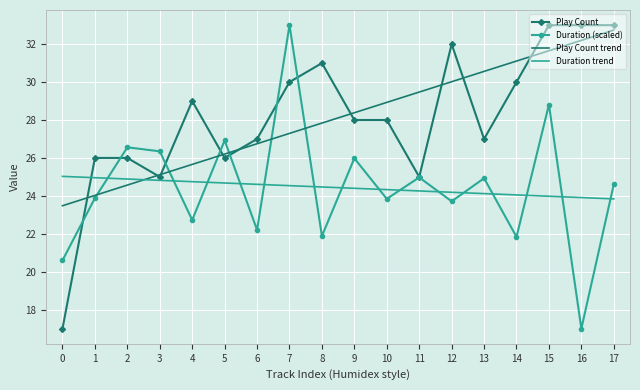

Between 7 and 9, which series saw the biggest shift?

Duration (scaled)